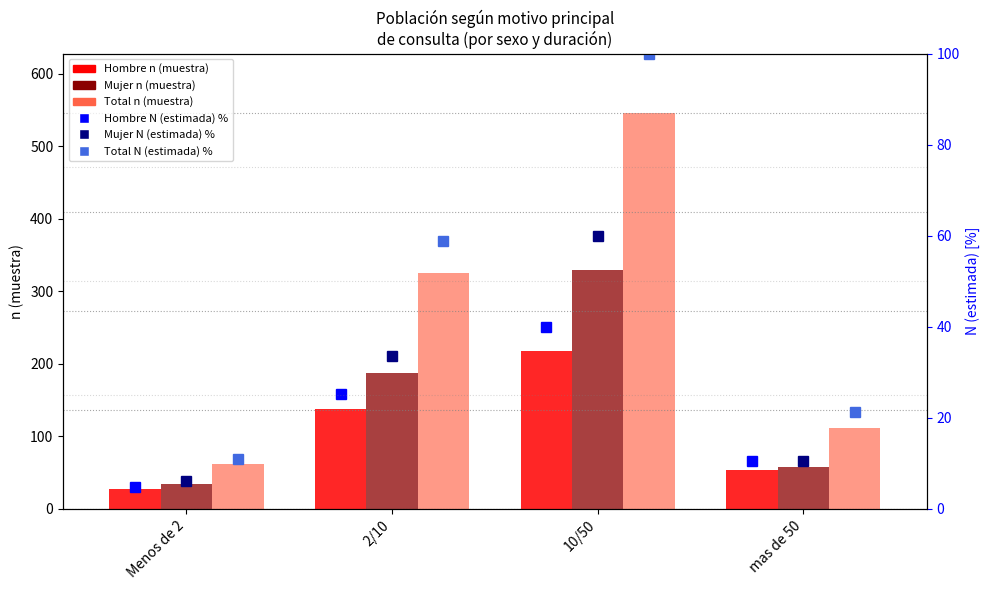

How many values in the Hombre N (estimada) % series exceed 25?

2